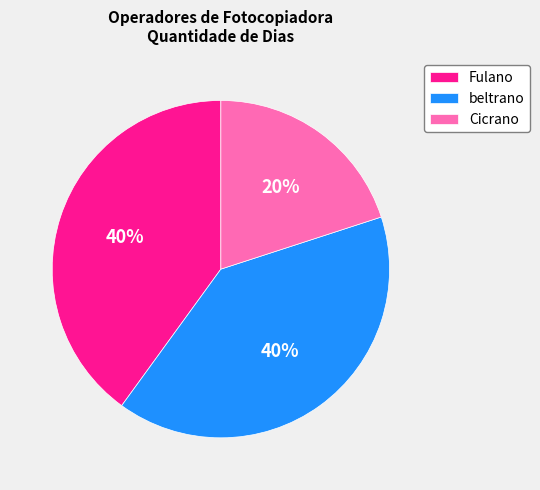

Combined, do Cicrano and Fulano account for over 50%?

Yes